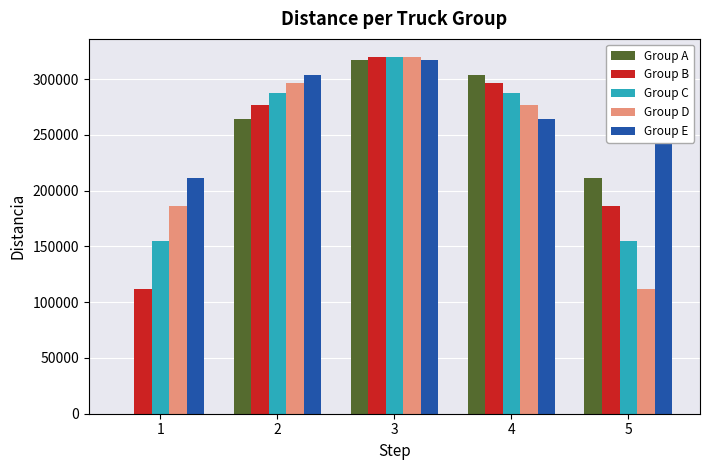

Reading left to right, what are all the values shown in this chart?

Group A: 1=20	2=264575	3=317490	4=303974	5=211660
Group B: 1=111355	2=277128	3=319374	4=296648	5=186548
Group C: 1=154919	2=287750	3=320000	4=287750	5=154919
Group D: 1=186548	2=296648	3=319374	4=277128	5=111365
Group E: 1=211660	2=303974	3=317490	4=264575	5=296648